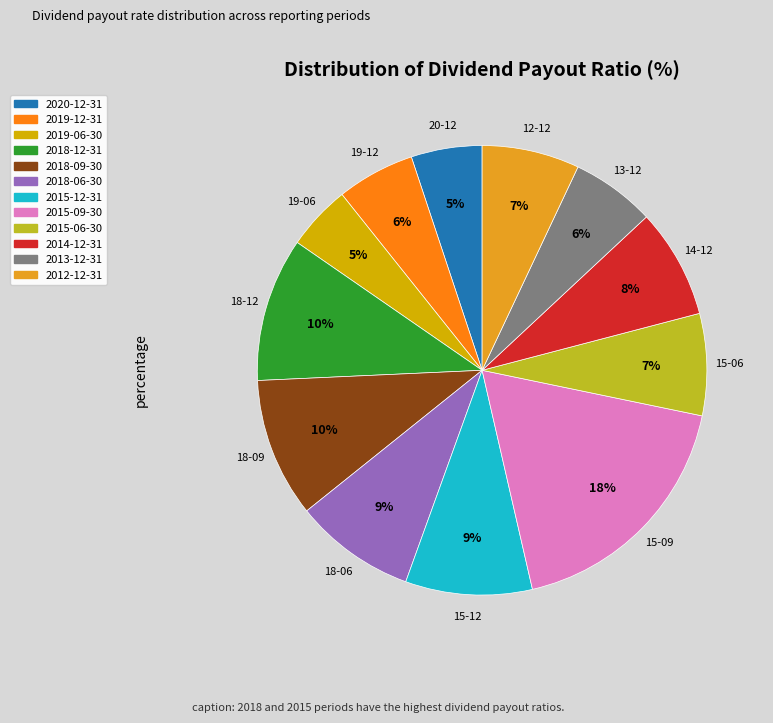

Is there any slice that represents more than half of the pie?

No